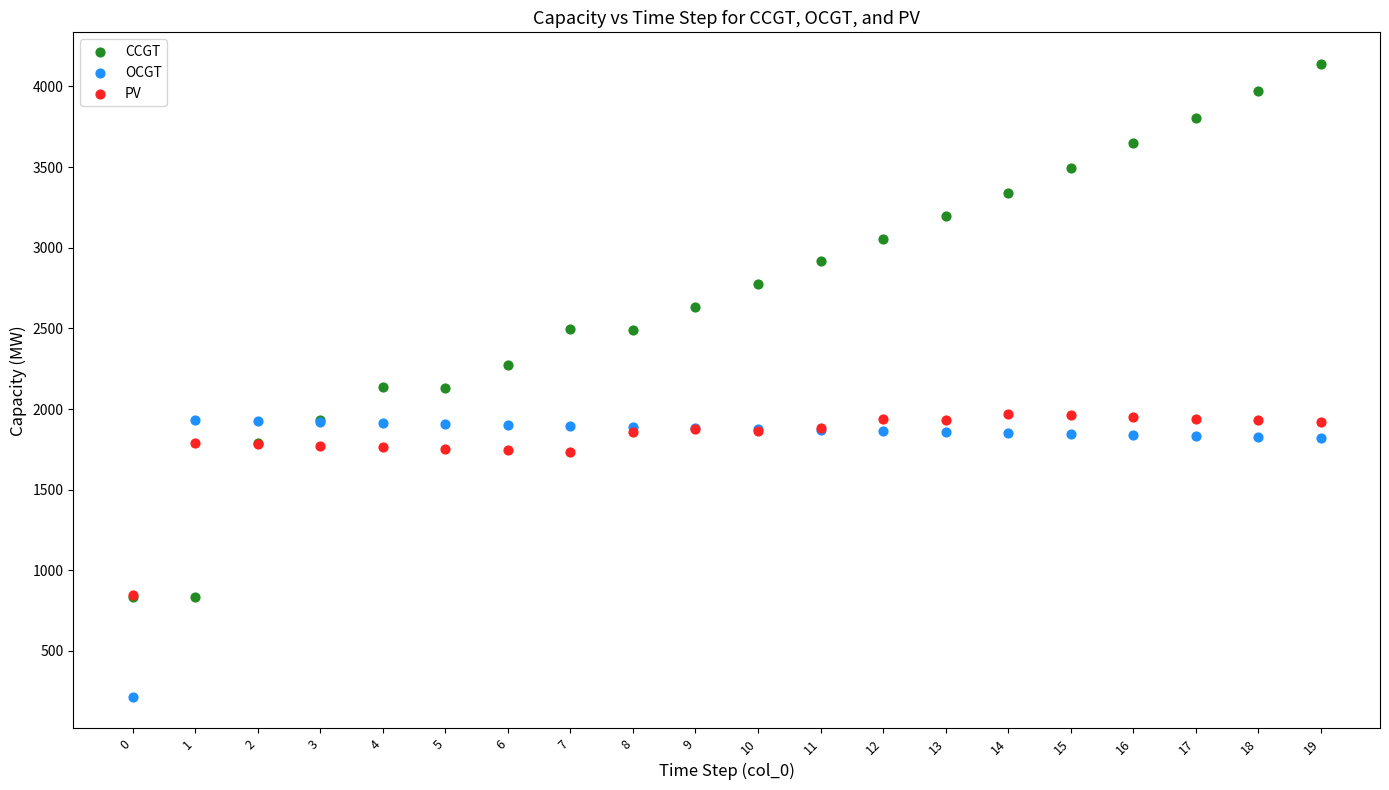

What are all the series names shown in the legend?

CCGT, OCGT, PV